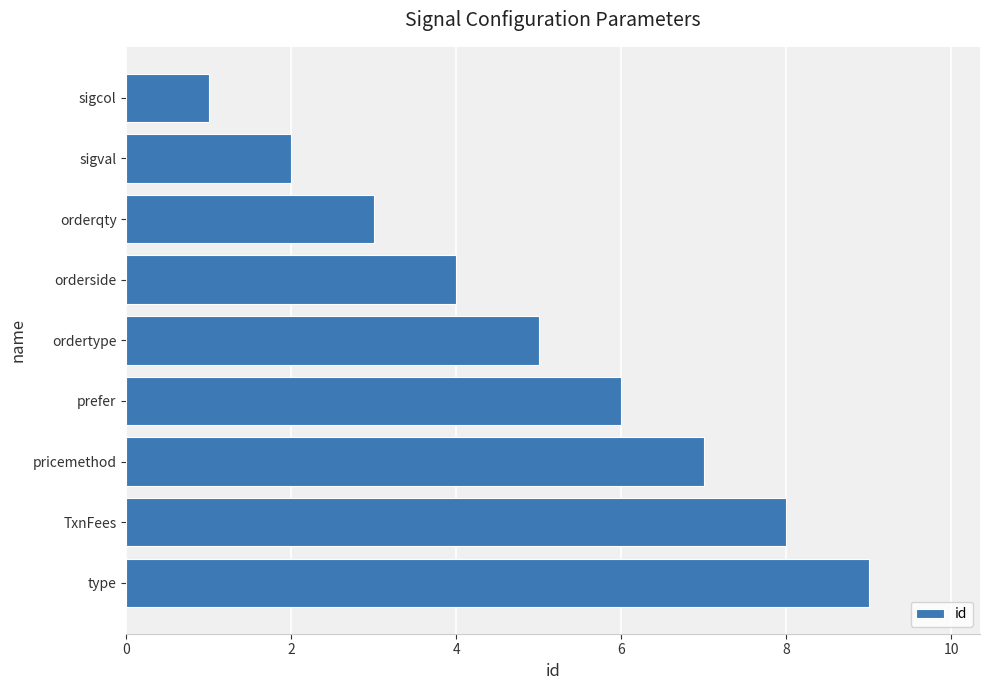

Are the bars horizontal?

Yes